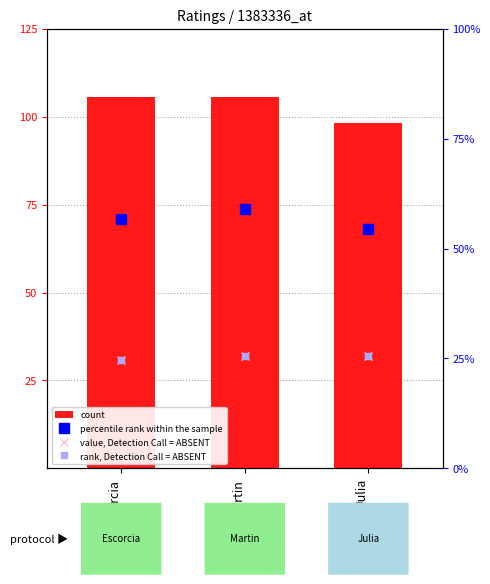

Is the value of count at Julia greater than the value of percentile rank within the sample at Escorcia?

Yes